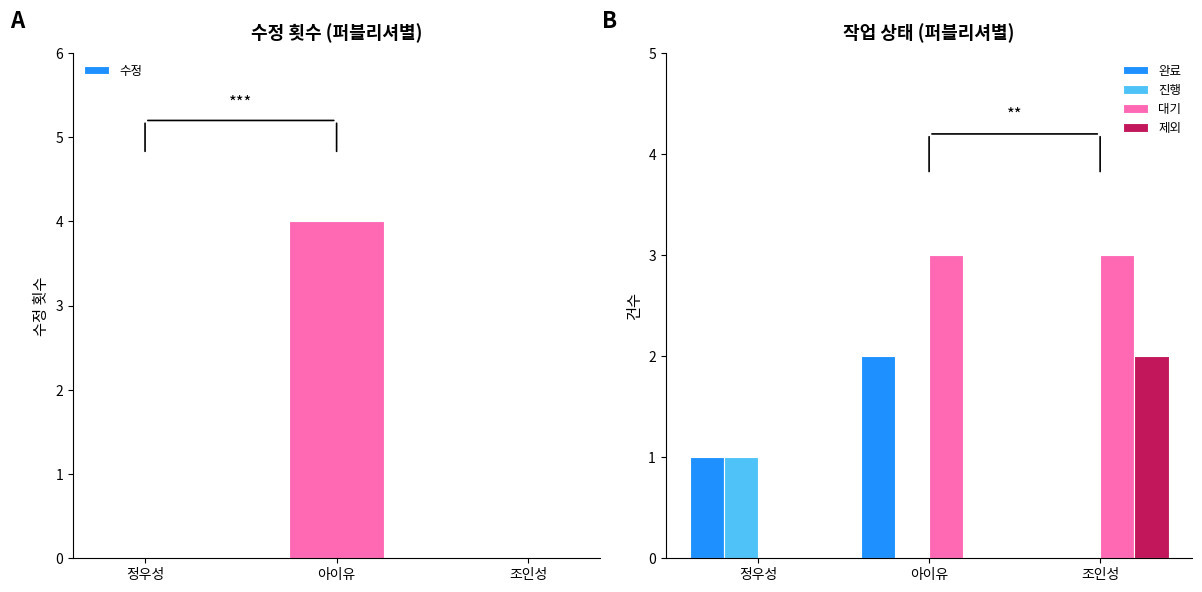

What are all the series names shown in the legend?

수정, 완료, 진행, 대기, 제외